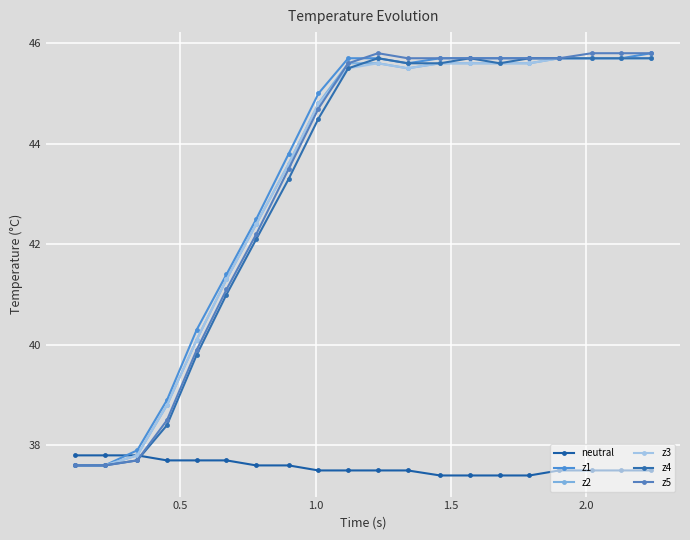

Does the chart display data point markers on the line(s)?

Yes